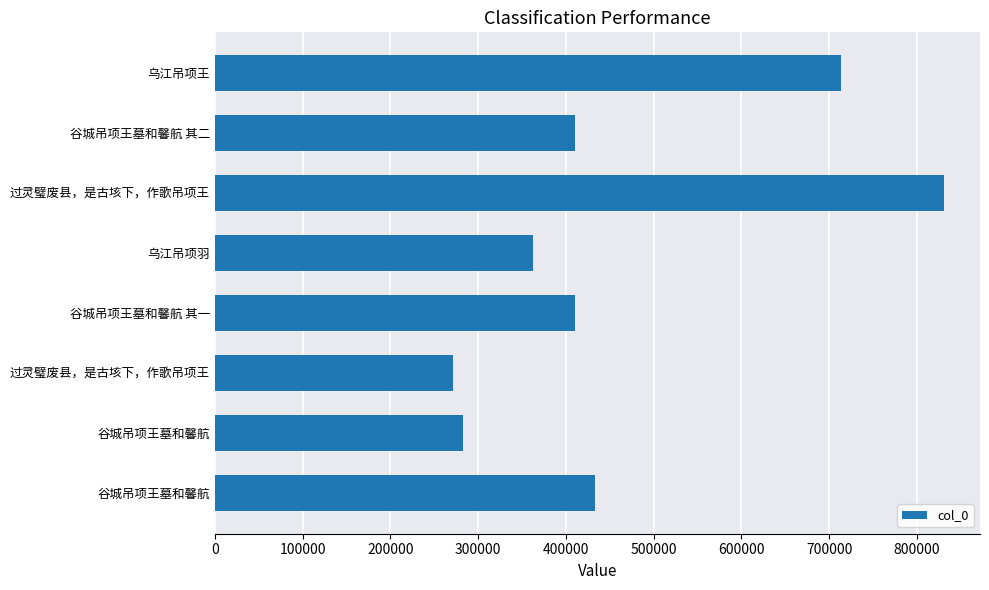

What is the difference between the maximum and minimum values?

559305